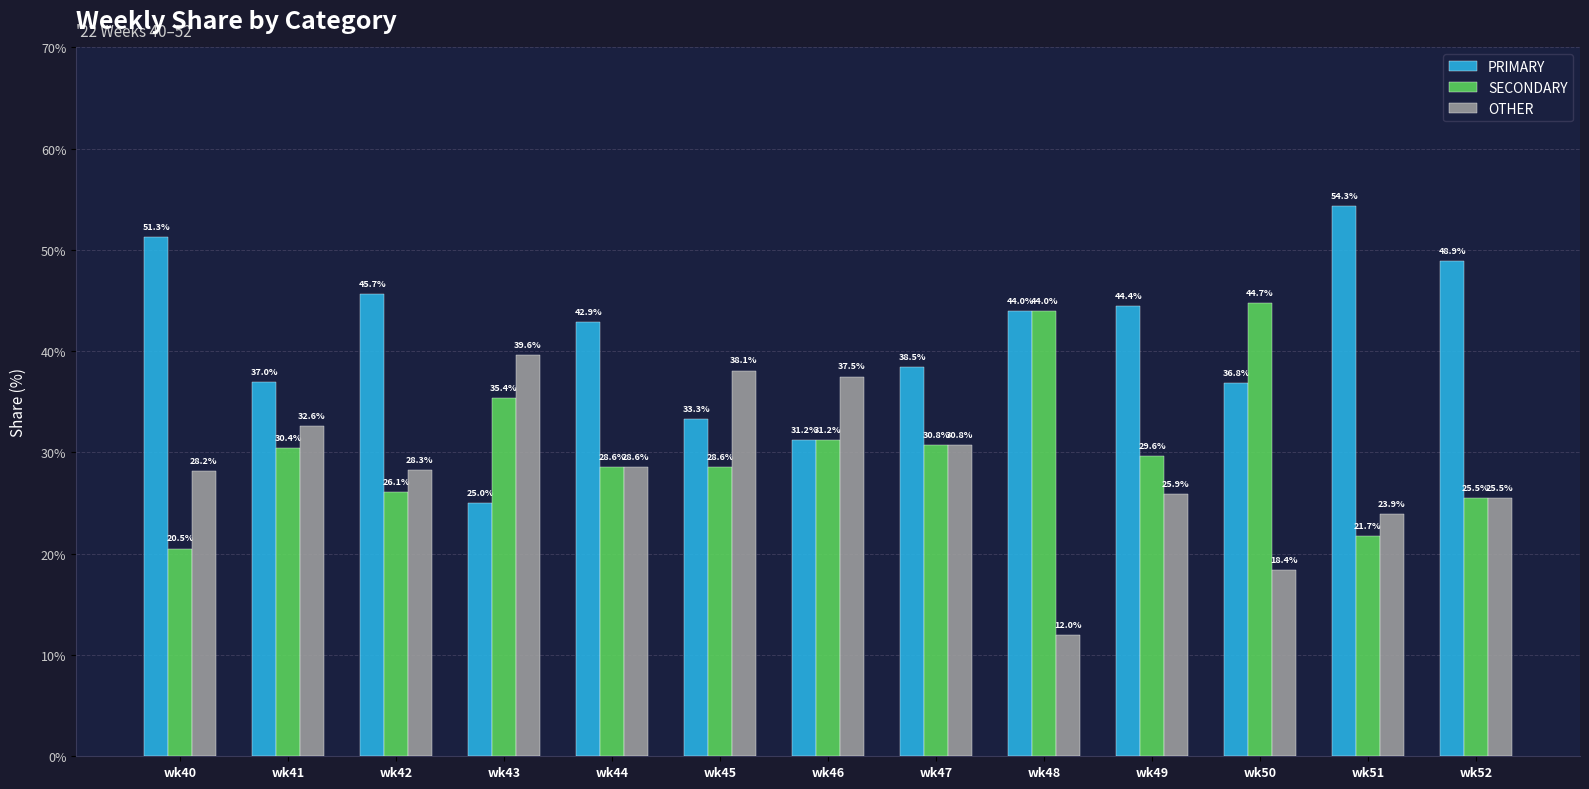

Rank the series by their average value, from highest to lowest.

PRIMARY, SECONDARY, OTHER